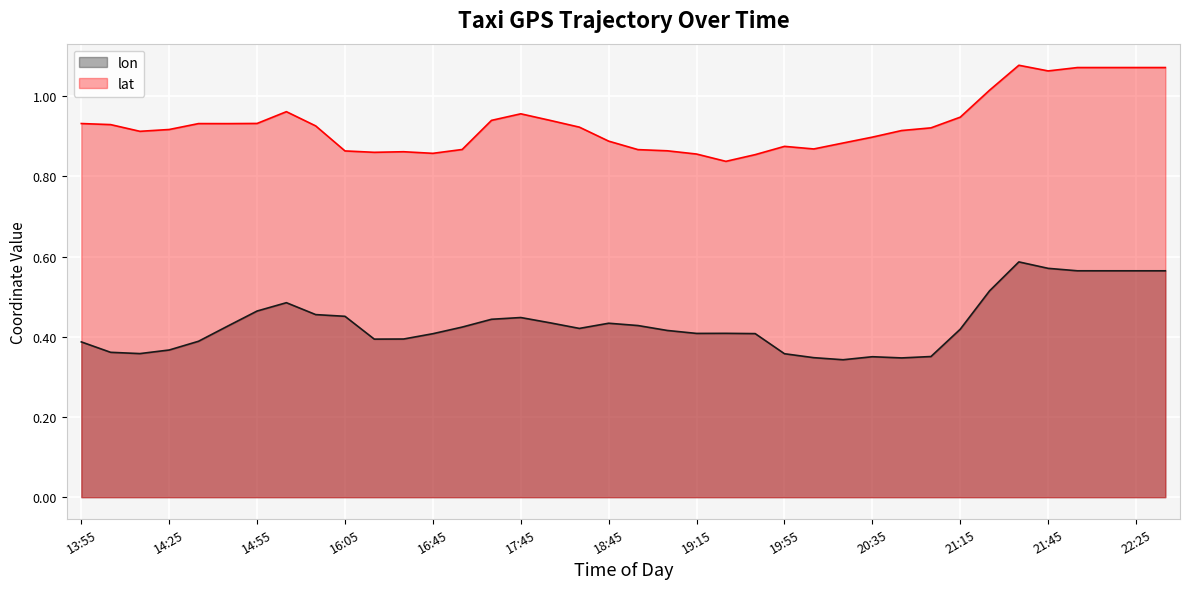

What is the smallest value displayed?

0.3